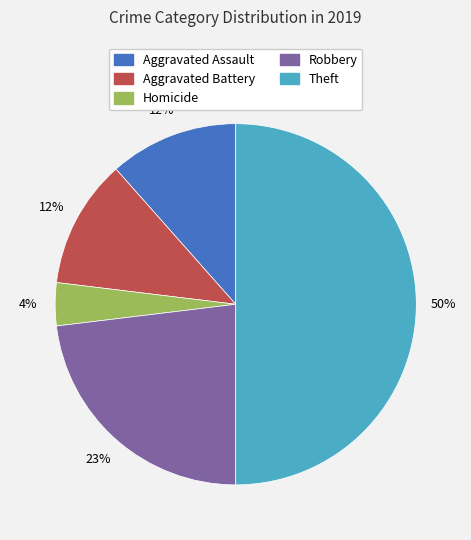

To the nearest percent, what is the average slice percentage?

20%